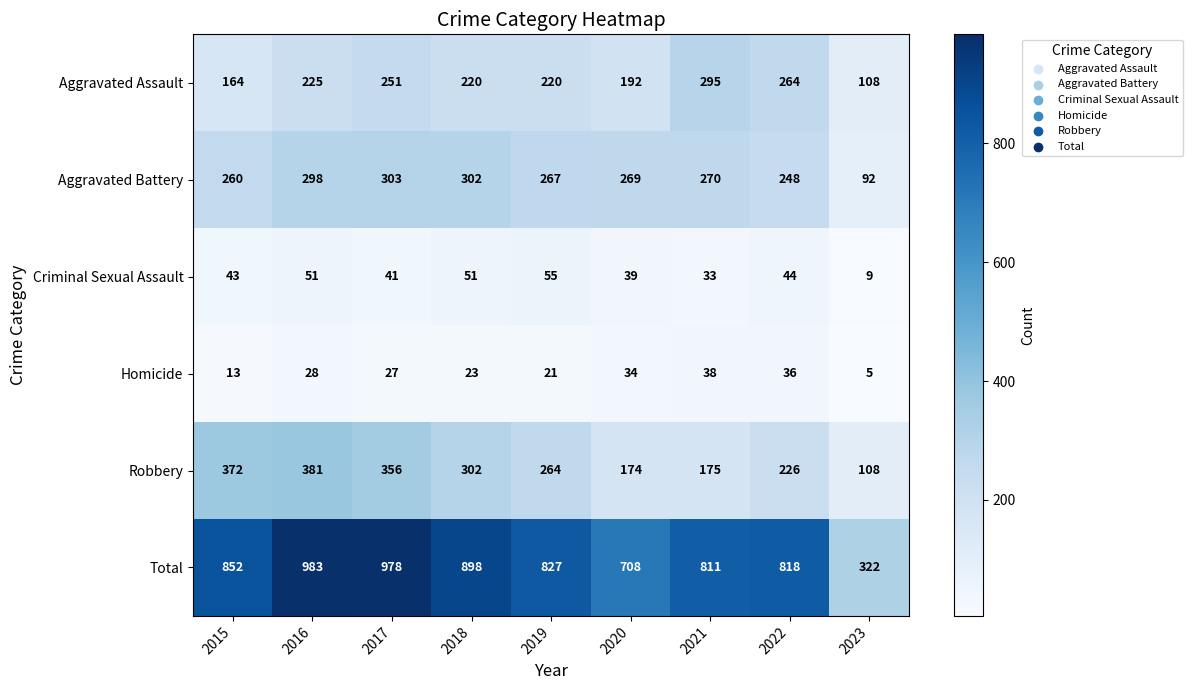

How many categories are shown in the chart?

9